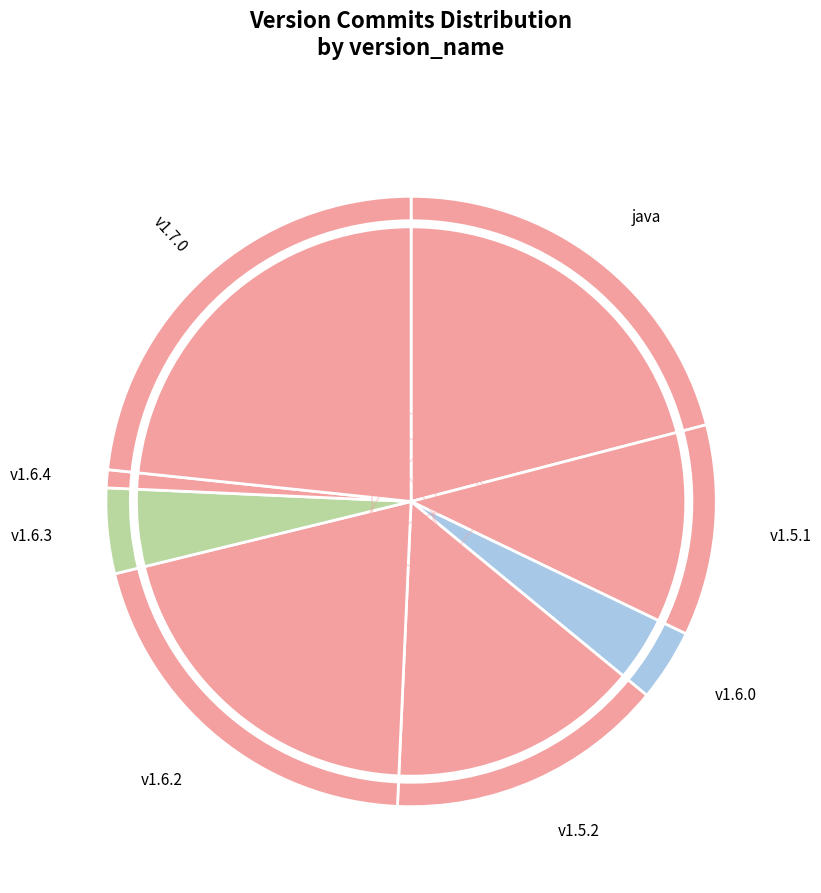

True or false: v1.5.1 accounts for 11% of the total.

True